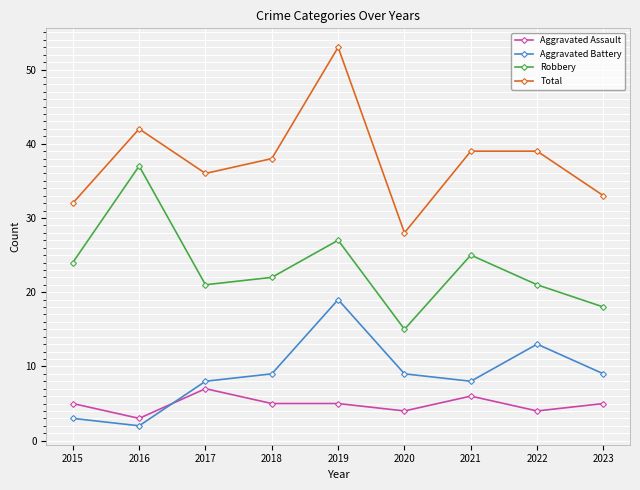

Is it true that Total equals 53 at 2019?

True